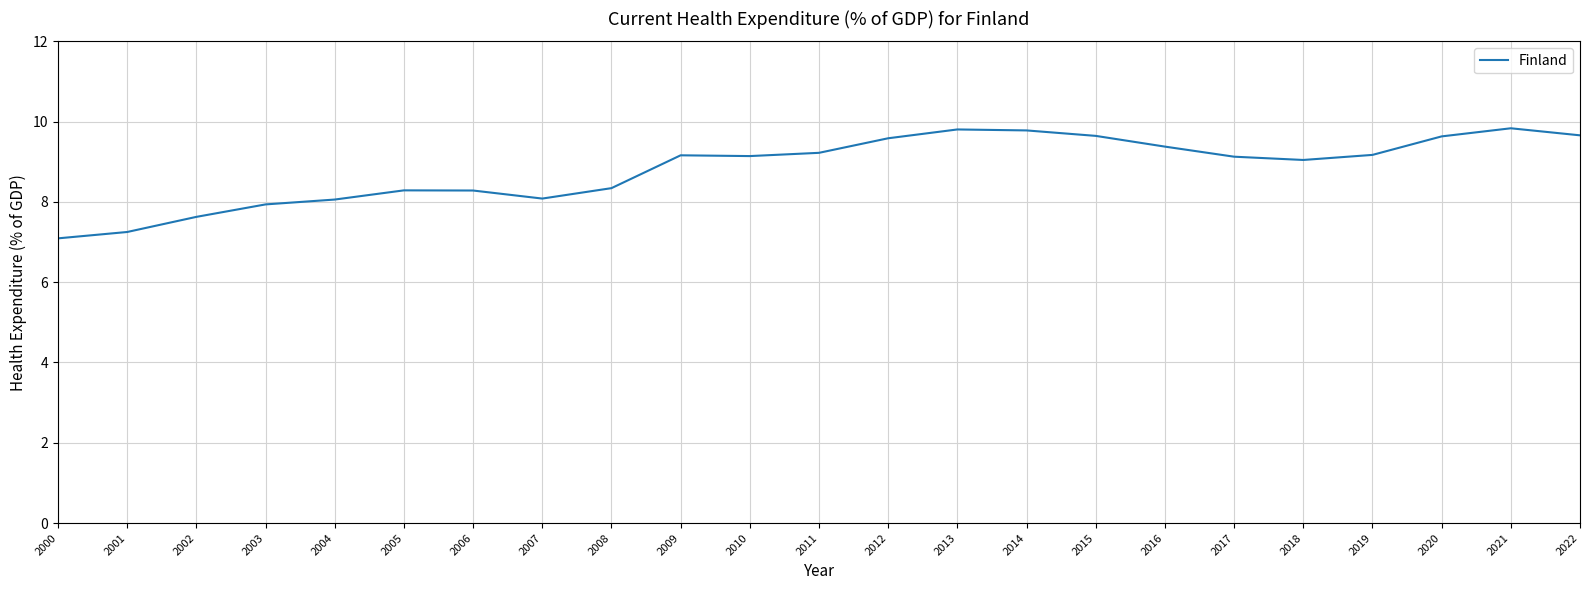

Does the chart display data point markers on the line(s)?

No